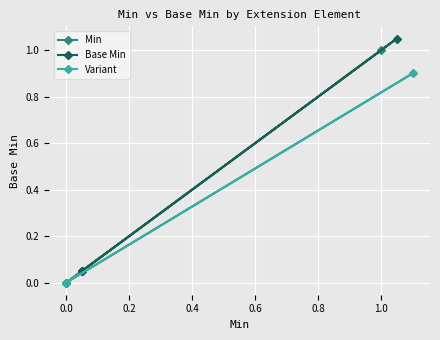

True or false: Variant and Base Min intersect in this chart.

False